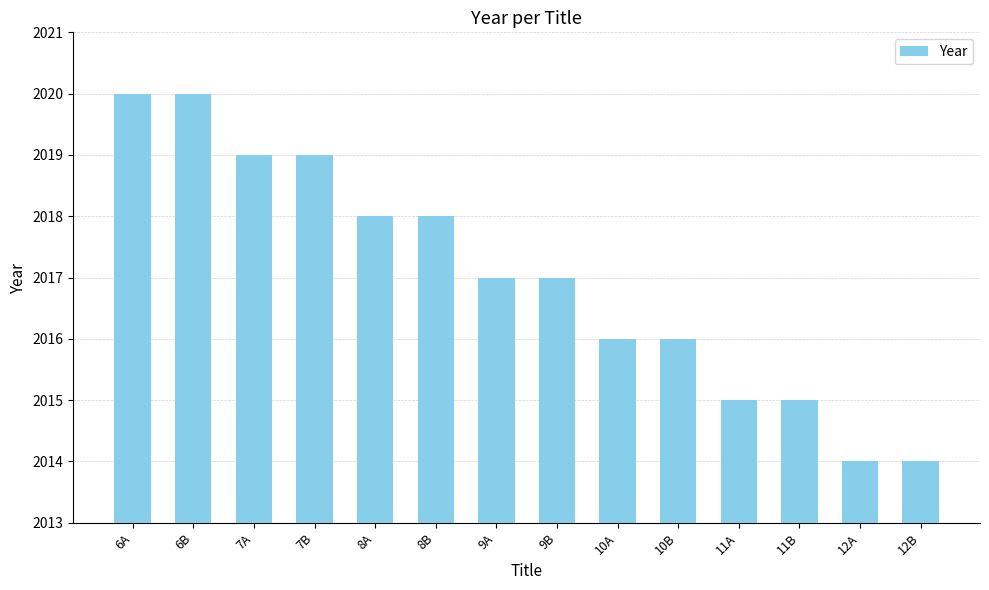

True or false: the data shows 2019 at 7A.

True